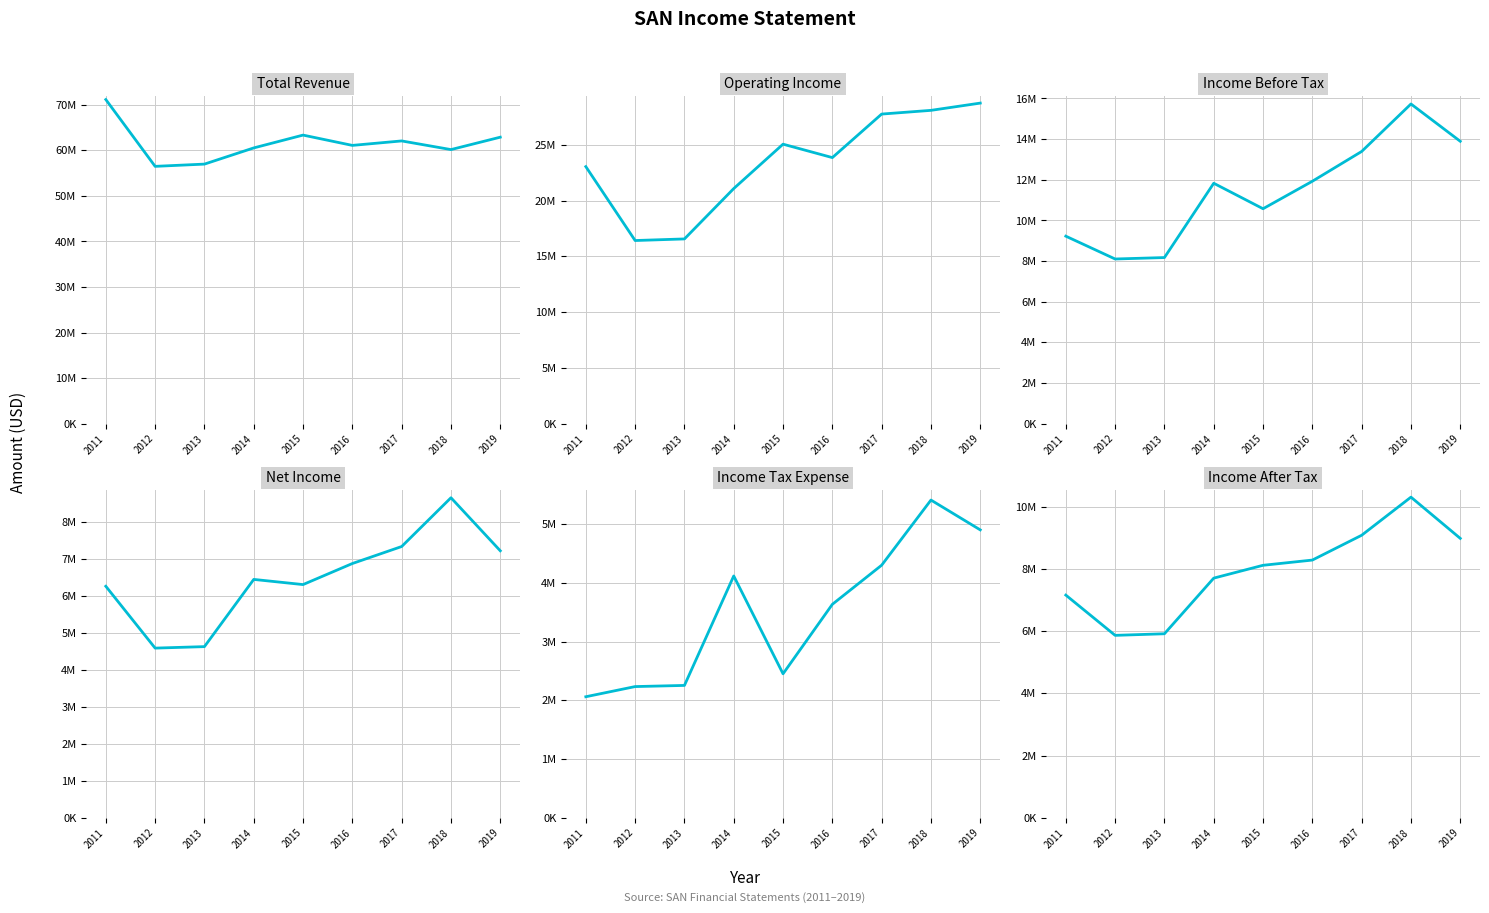

How many values in the Net Income series are below 6441800?

4